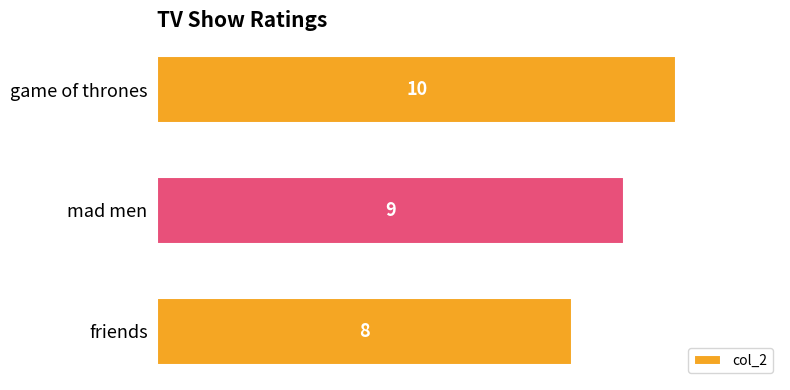

The value at game of thrones is 10. True or false?

True